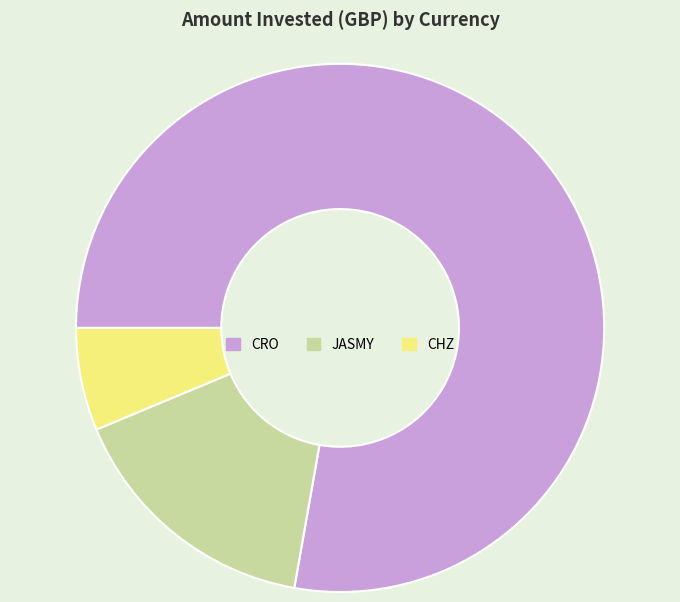

Which has a higher value, CRO or JASMY?

CRO